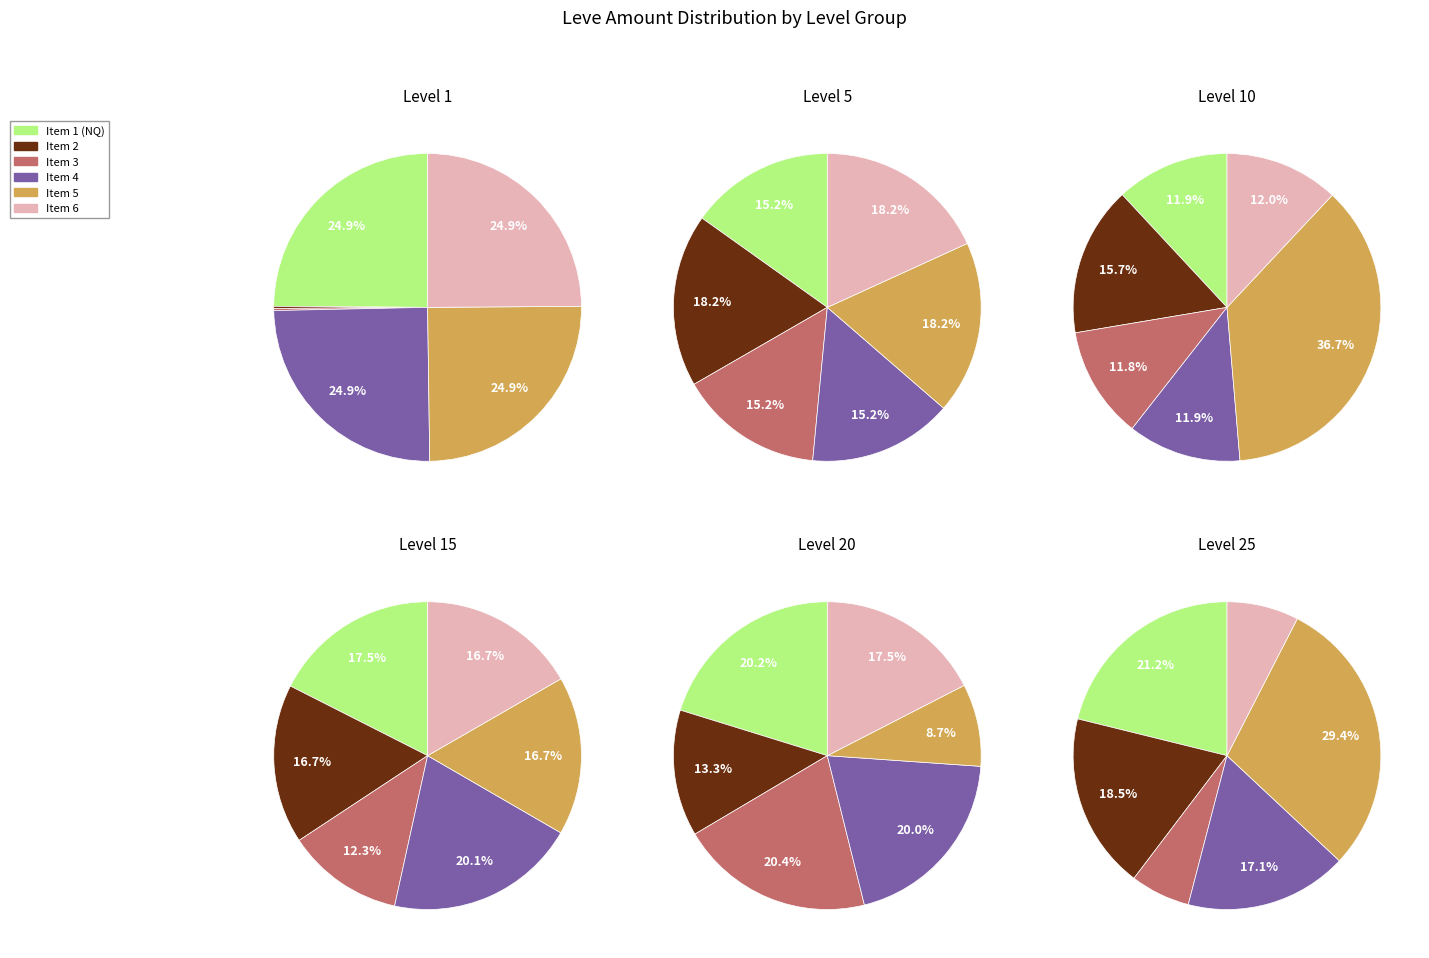

How many slices are in this pie chart?

6